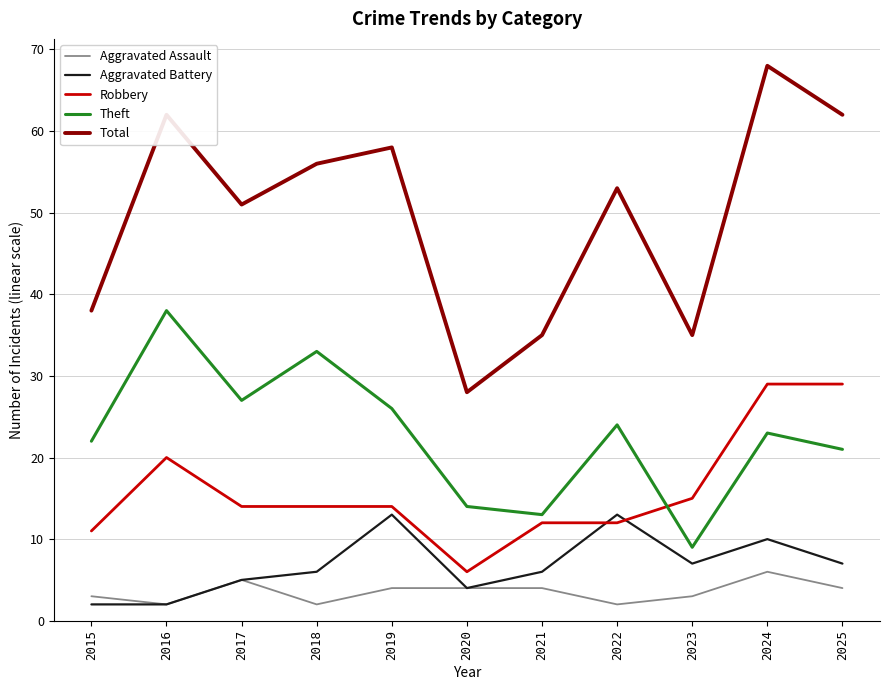

True or false: Total and Robbery intersect in this chart.

False